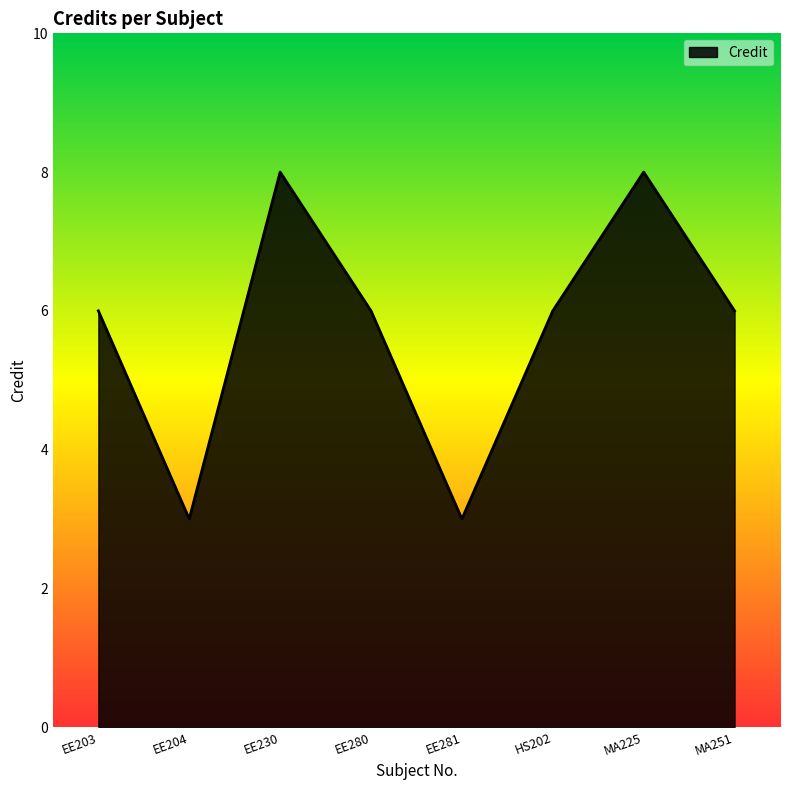

What position from the right is EE281?

4